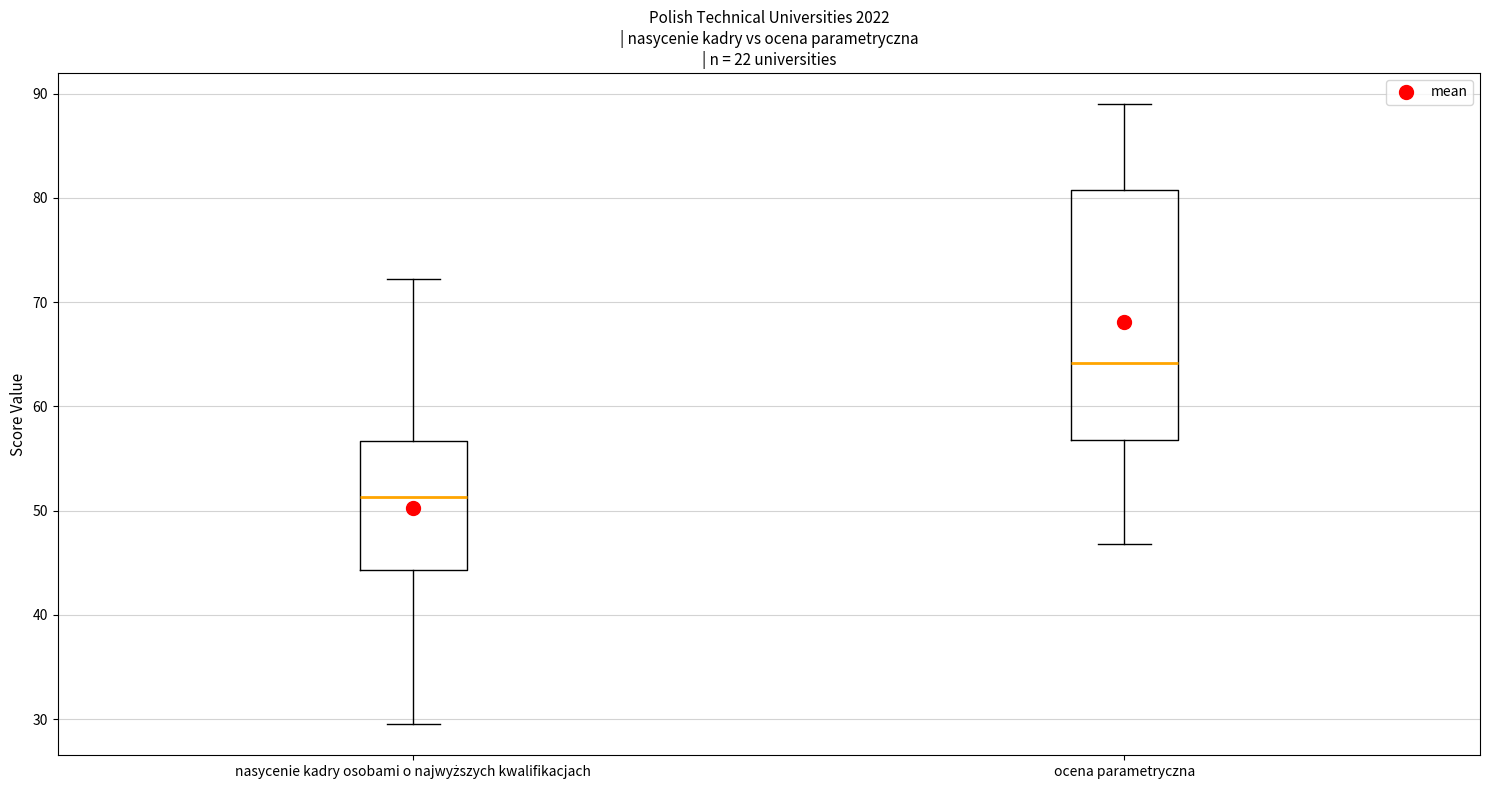

Reading left to right, transcribe this box plot: for each box, give where its median line is, the range the box spans, and where its two whiskers end, as read against the y-axis. The values are not printed on the chart, so give them approximately, as read against the axis.

nasycenie kadry osobami o najwyższych kwalifikacjach: median 51, box 44 to 57, whiskers 30 to 72
ocena parametryczna: median 64, box 57 to 81, whiskers 47 to 89